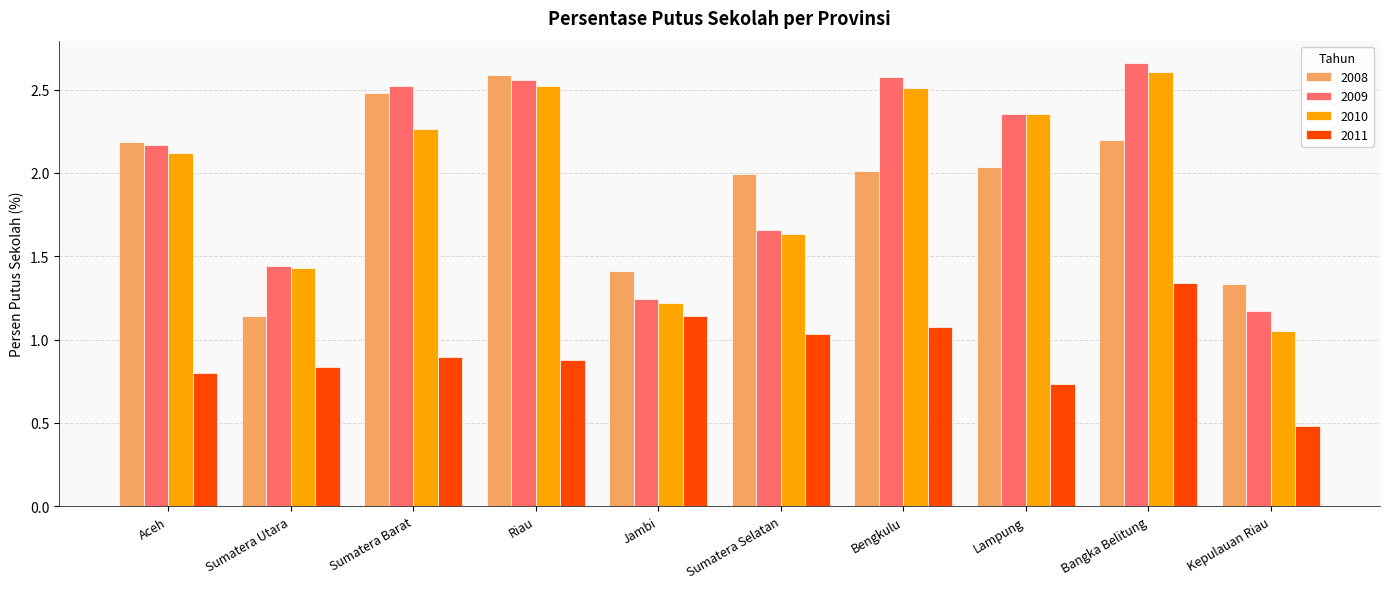

Which category has the highest value in the 2010 series?

Bangka Belitung